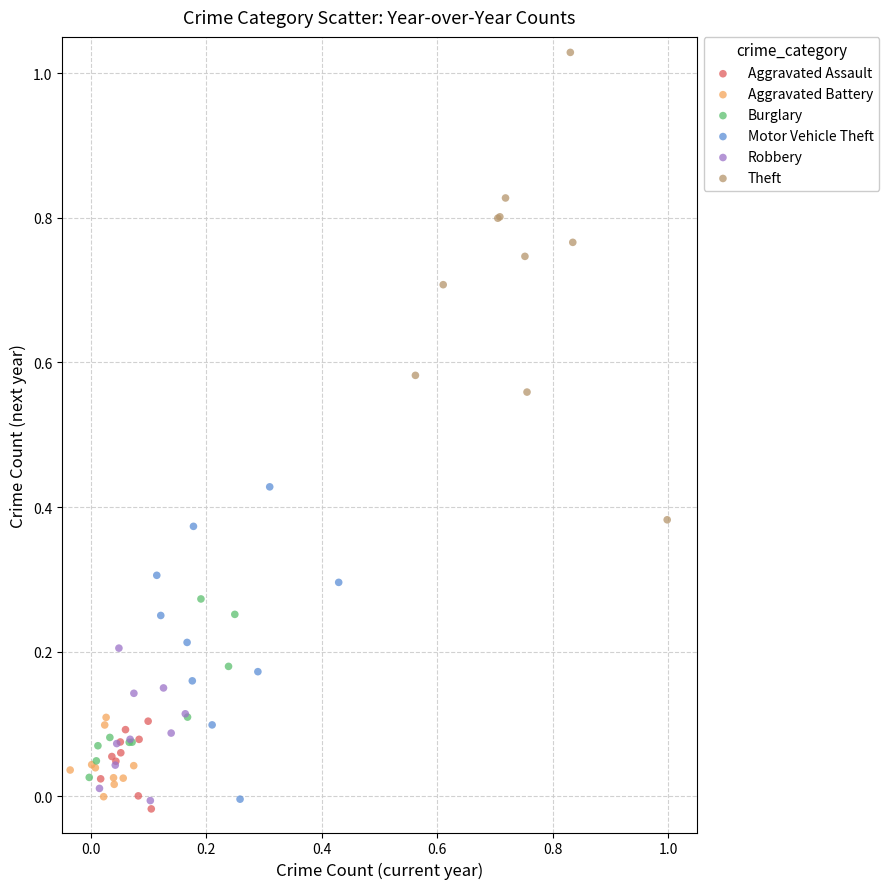

Which series has the widest spread of Y values?

Theft